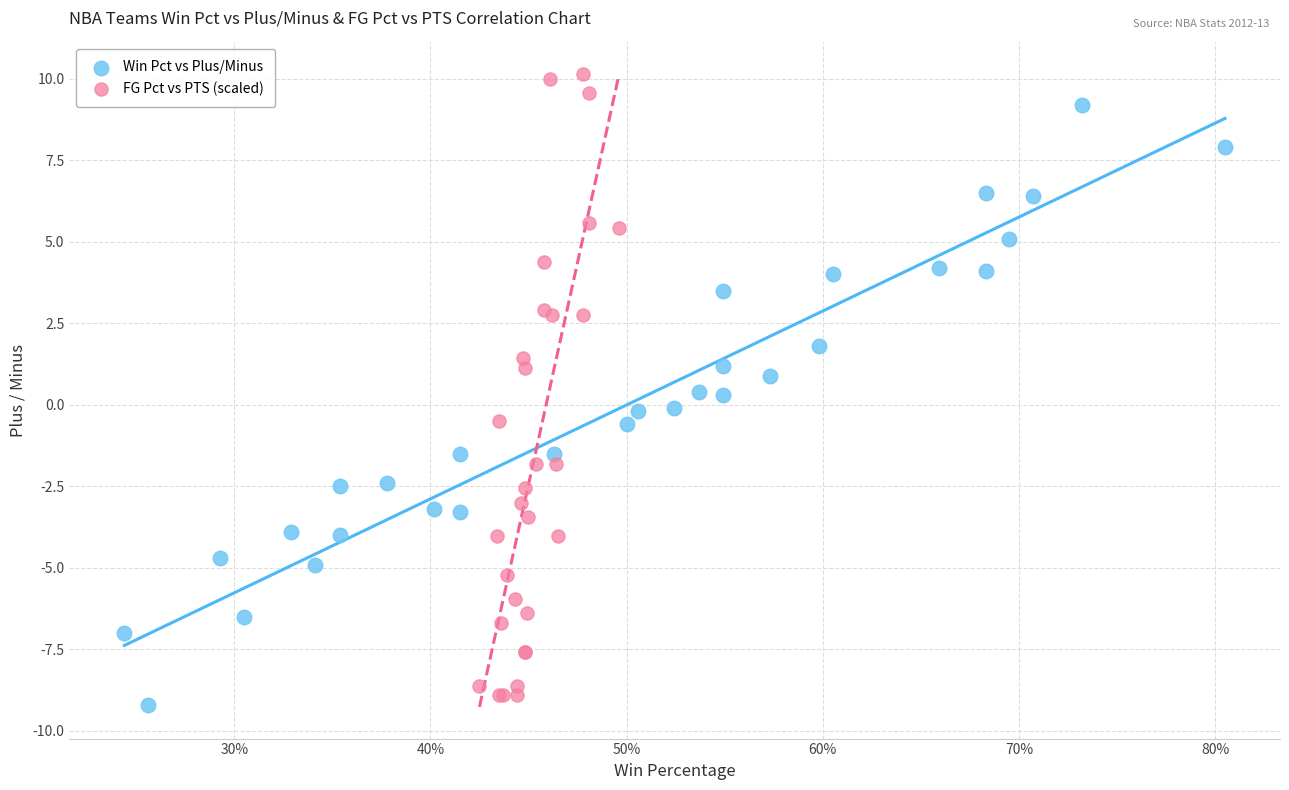

What are all the series names shown in the legend?

Win Pct vs Plus/Minus, FG Pct vs PTS (scaled)